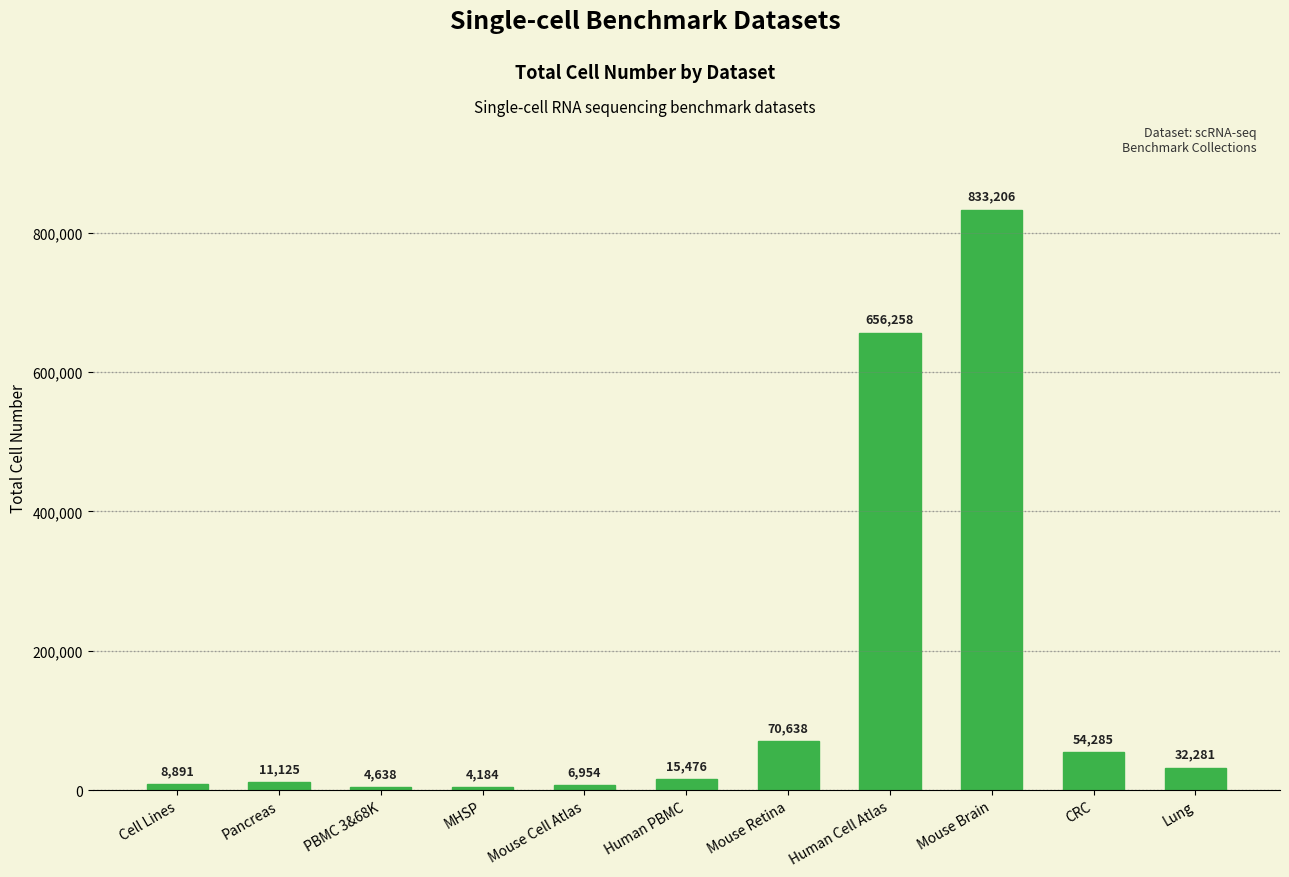

Reading left to right, what are all the values shown in this chart?

Cell Lines=8891	Pancreas=11125	PBMC 3&68K=4638	MHSP=4184	Mouse Cell Atlas=6954	Human PBMC=15476	Mouse Retina=70638	Human Cell Atlas=656258	Mouse Brain=833206	CRC=54285	Lung=32281